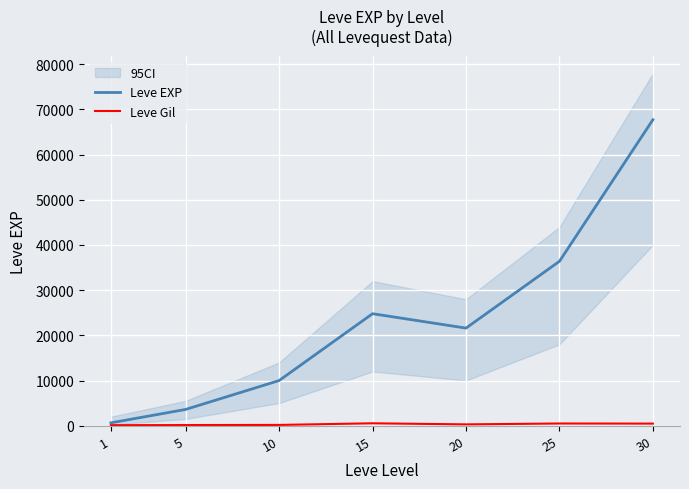

Reading left to right, what are all the values shown in this chart?

Leve EXP: 1=630	5=3600	10=9990	15=24790	20=21600	25=36390	30=67730
Leve Gil: 1=113	5=139	10=168	15=529	20=290	25=485	30=463